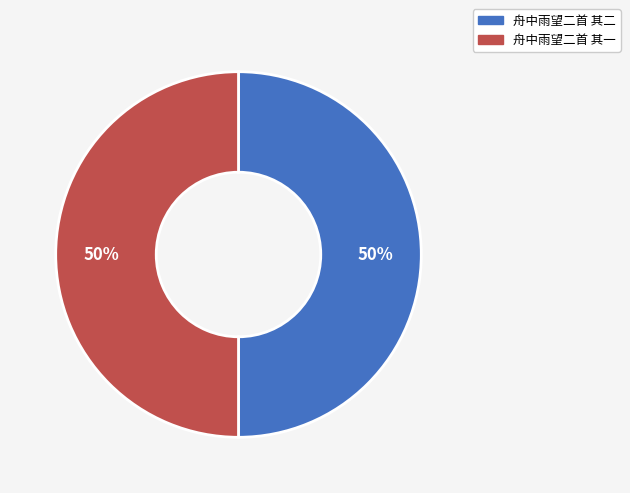

How many slices are in this pie chart?

2